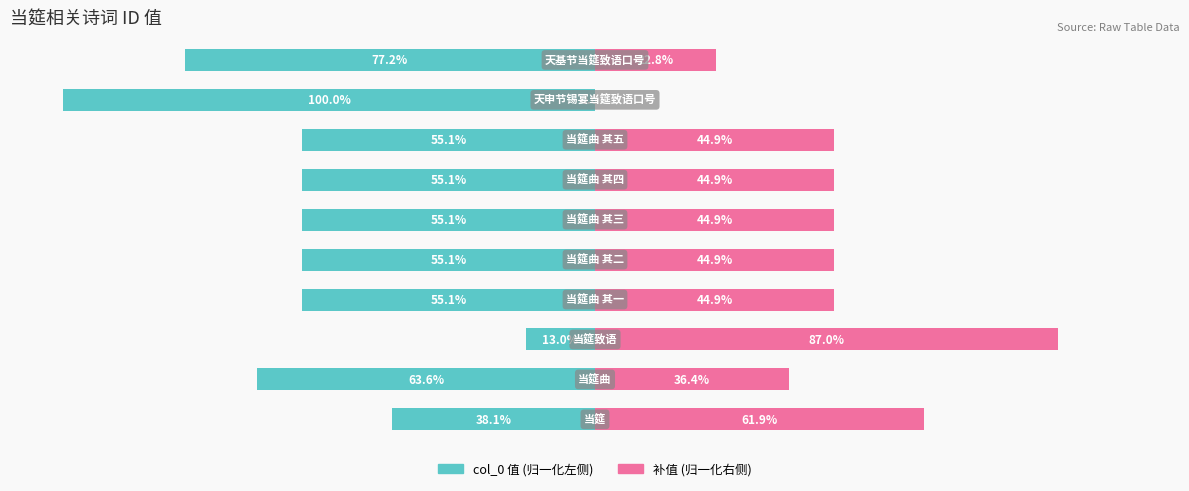

Reading left to right, what are all the values shown in this chart?

col_0 (左): -38.1	-63.6	-13.0	-55.1	-55.1	-55.1	-55.1	-55.1	-100.0	-77.2
col_0 (右): 61.9	36.4	87.0	44.9	44.9	44.9	44.9	44.9	0.0	22.8